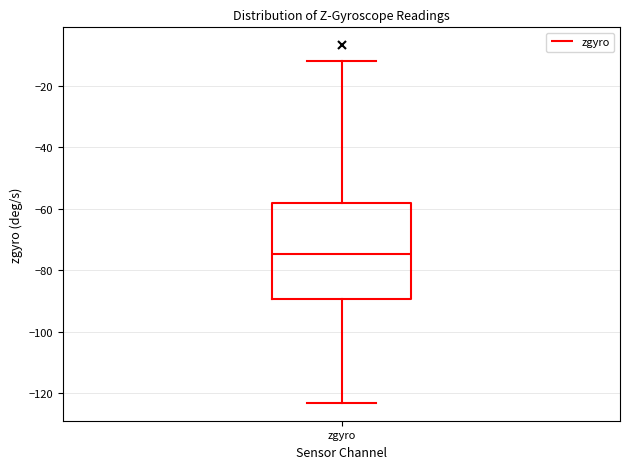

Read this box plot against the y-axis: the position of the median line, the range covered by the box, and the ends of both whiskers. The values are not printed on the chart, so give them approximately, as read against the axis.

median -74, box -90 to -58, whiskers -124 to -12